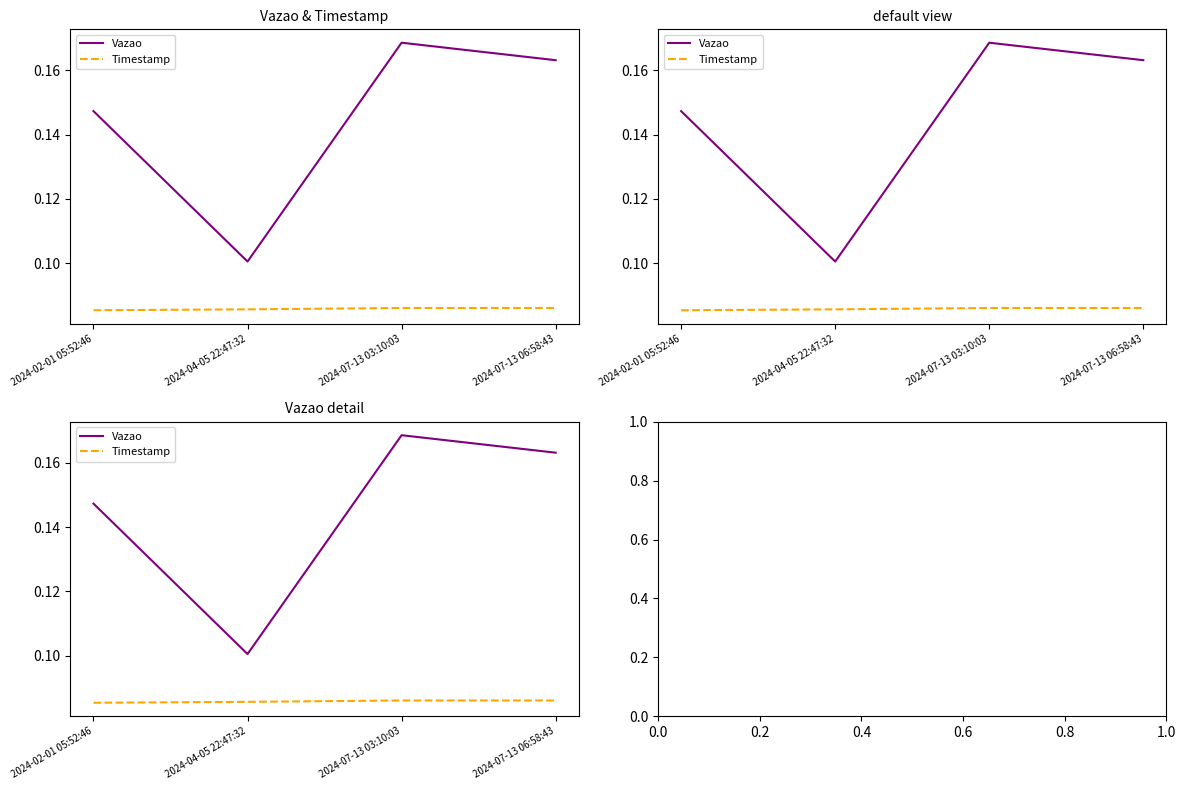

Which category has the lowest value in the Vazao series?

2024-04-05 22:47:32